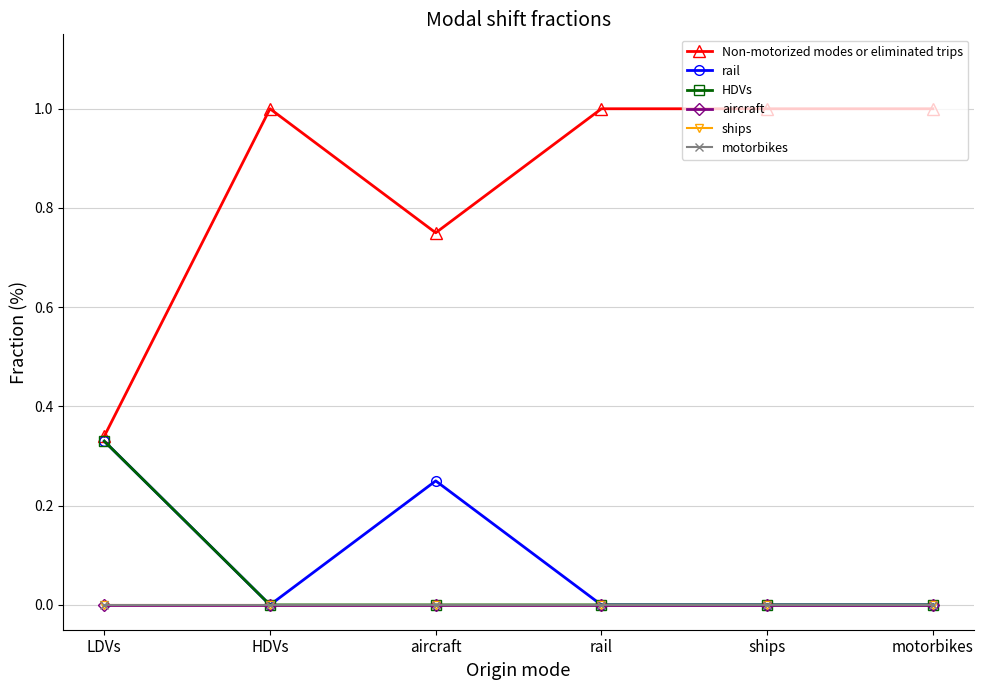

Is this an area chart (filled region under the line)?

No